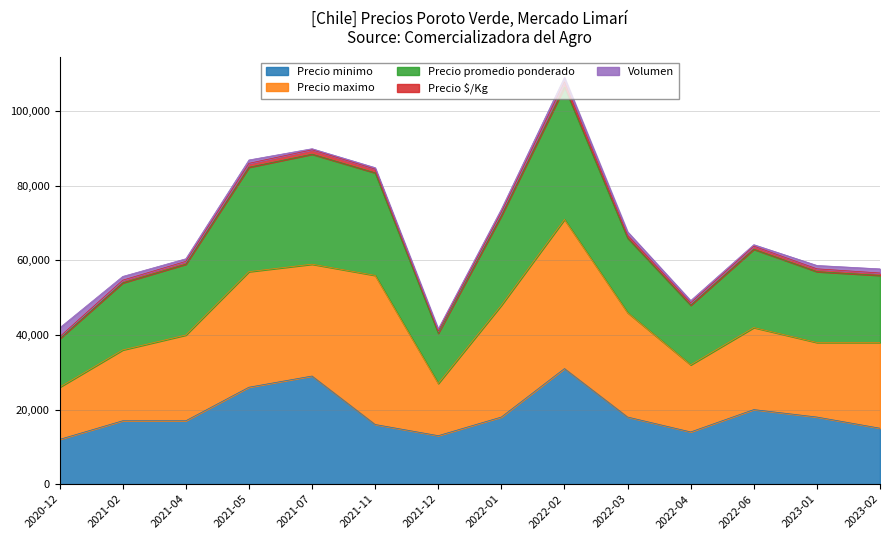

In Precio minimo, how many points are lower than both neighbors (excluding endpoints)?

2